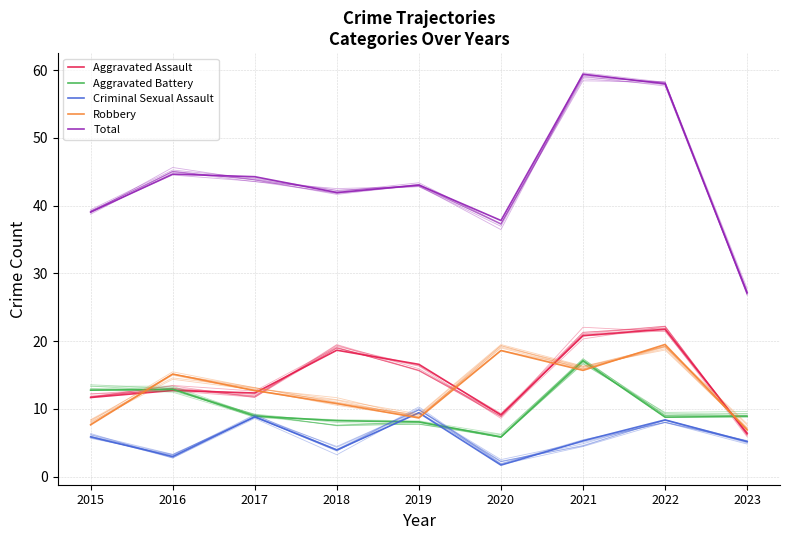

Which category has the highest value in the Criminal Sexual Assault series?

2019